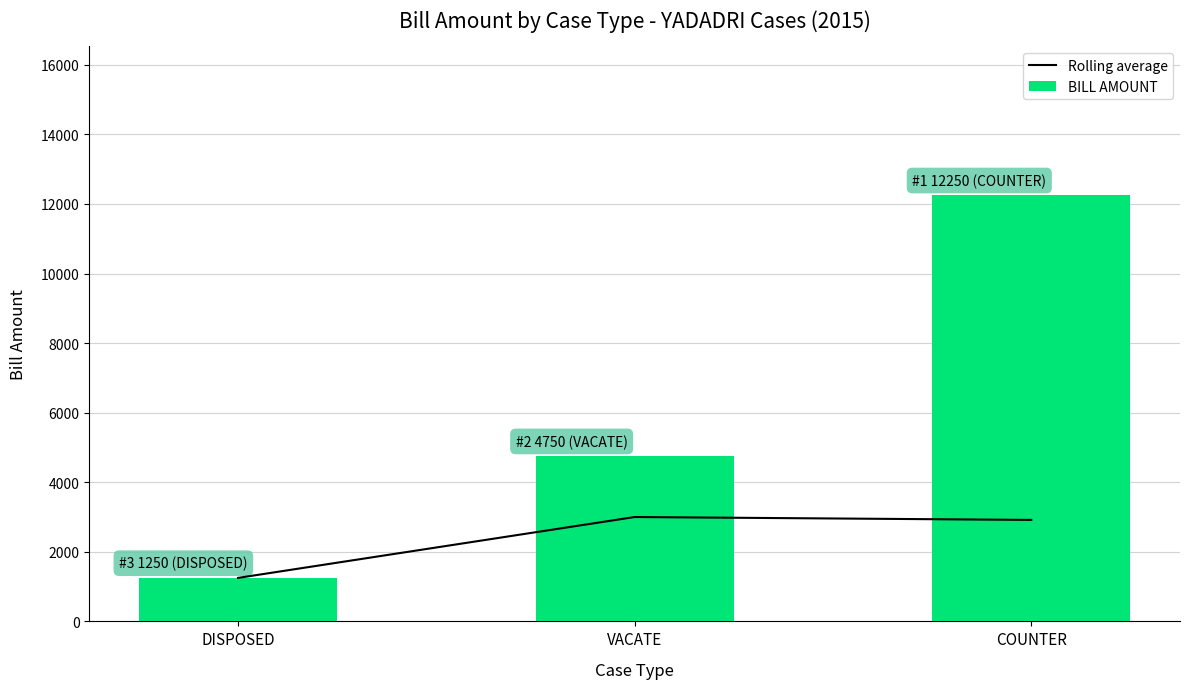

At which label does Rolling average first exceed 2916?

VACATE